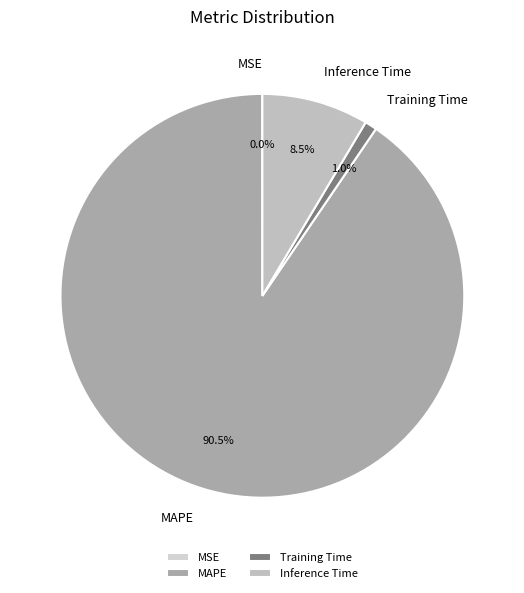

What portion of the pie excludes Inference Time?

91.5%